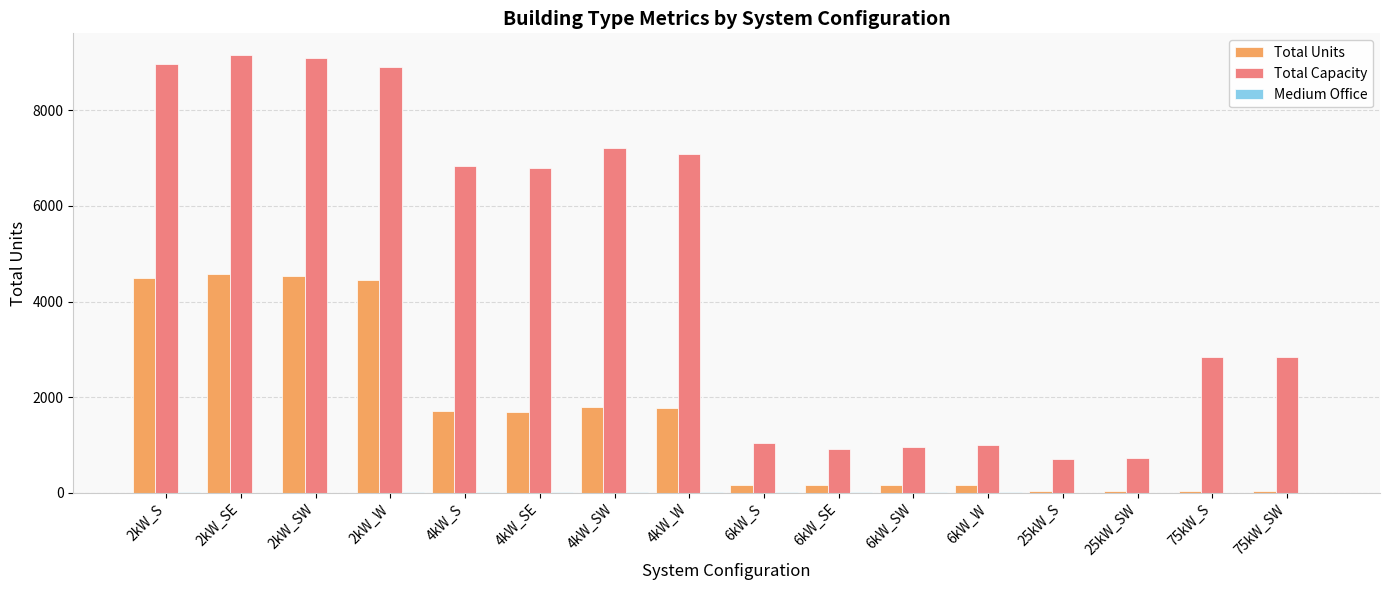

The value of Total Capacity at 4kW_S is 1441. True or false?

False